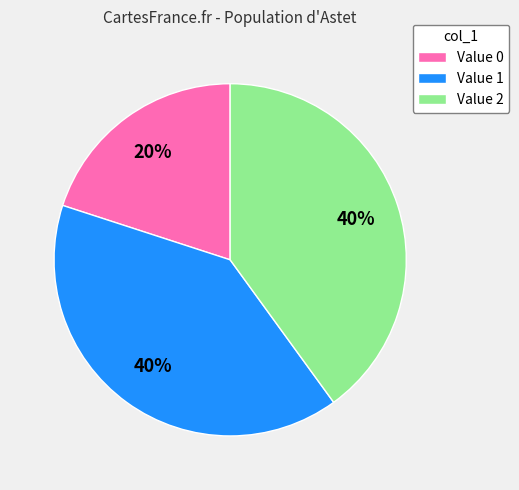

What is the ratio of the value at Value 2 to the value at Value 0?

2.0